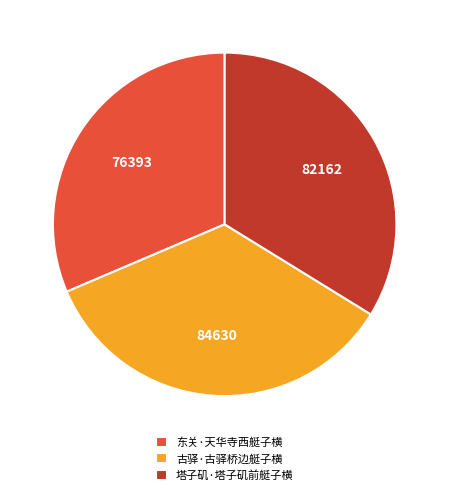

What is the smallest slice in the pie chart?

东关·天华寺西艇子横